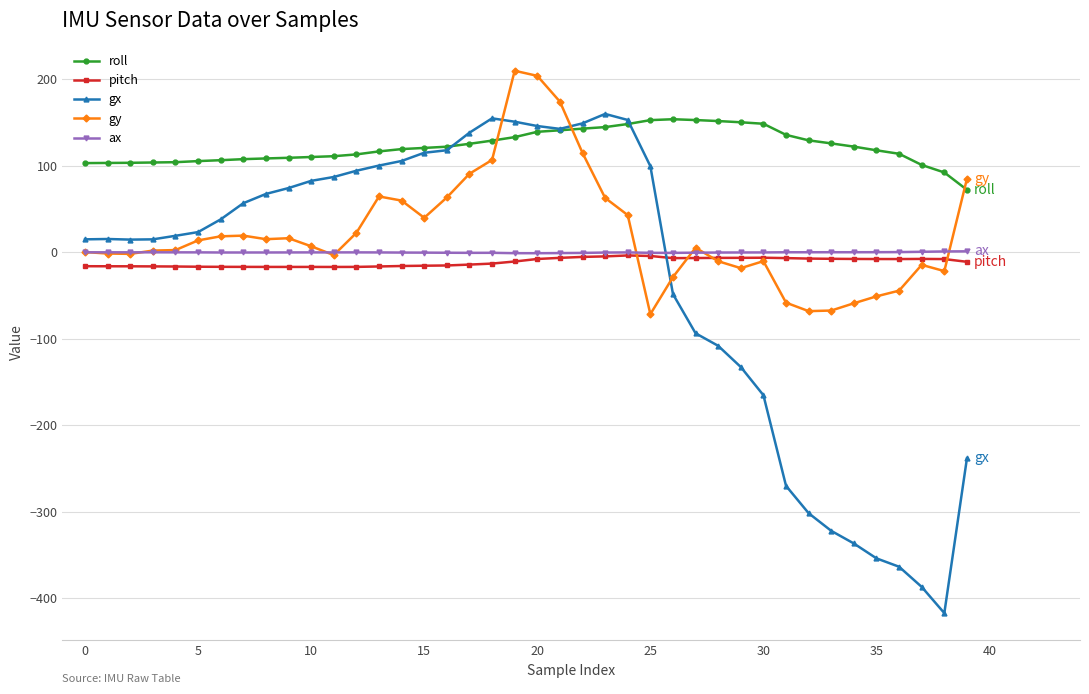

True or false: roll has more than 0 points higher than both neighbors.

True